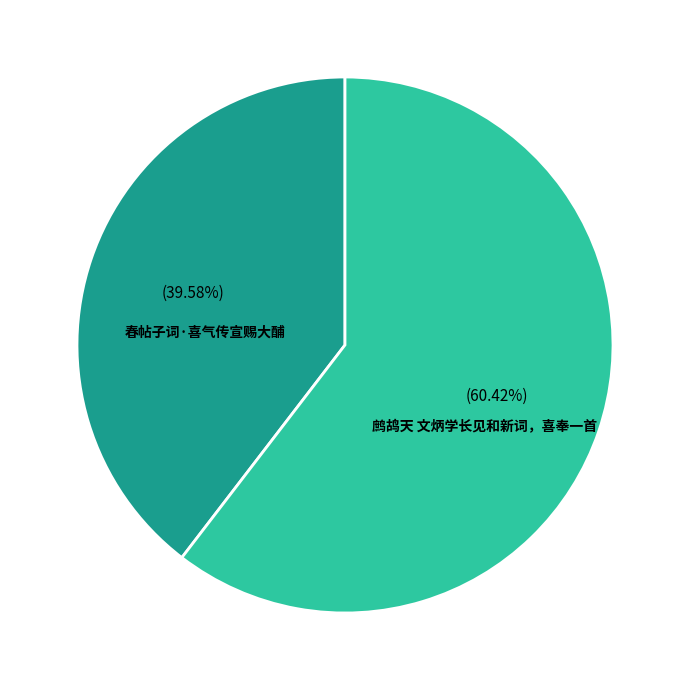

To the nearest percent, what is the difference between the largest and smallest slice percentages?

21%